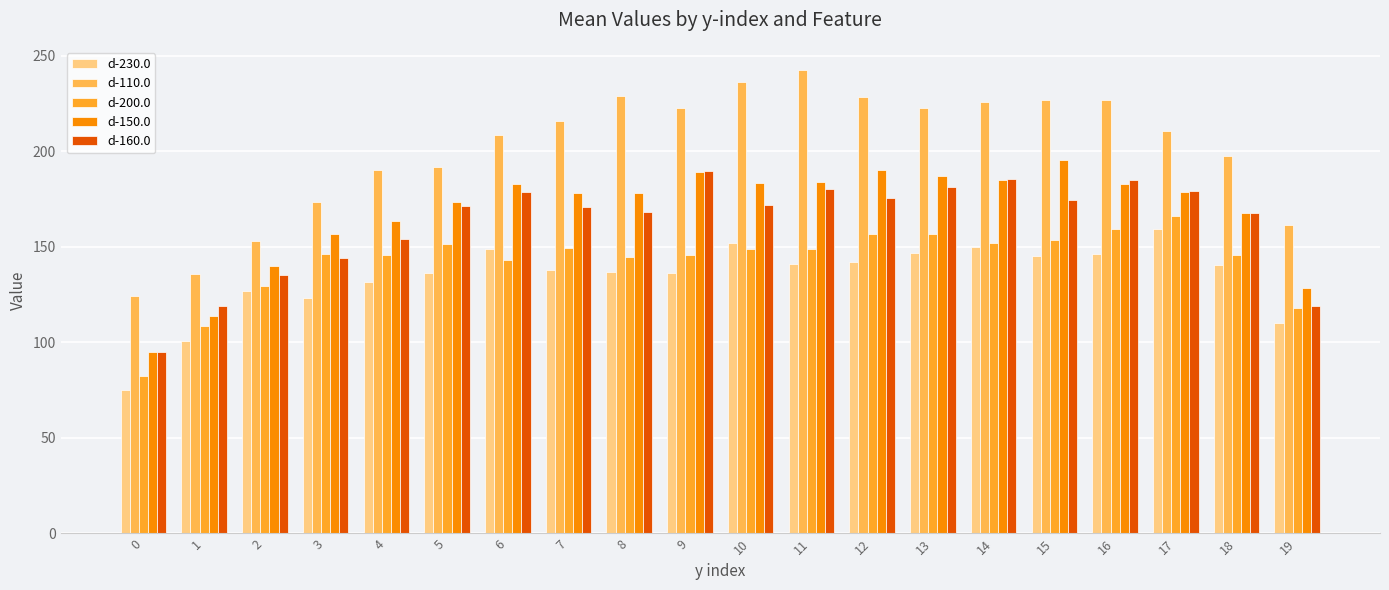

At how many categories does at least one series exceed 90?

20